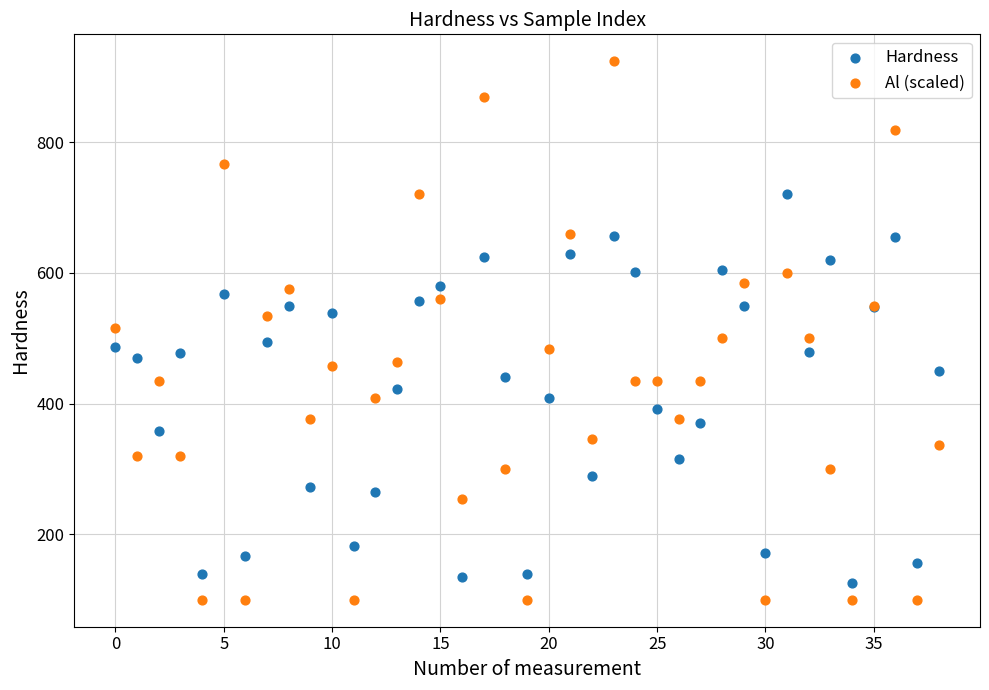

Which series contains the lowest Y value?

Al (scaled)